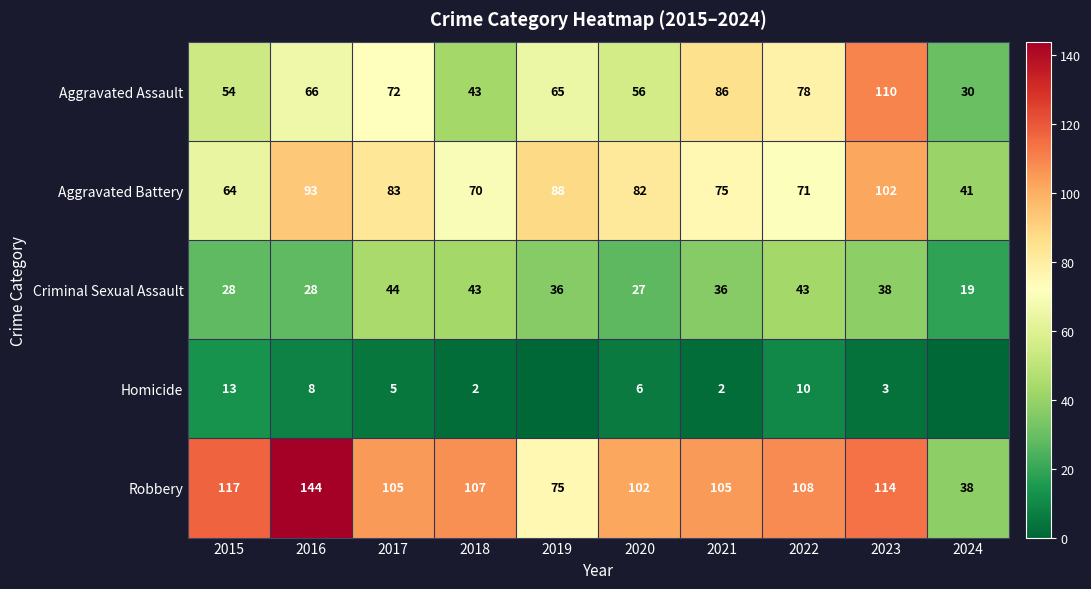

Between 2018 and 2022, which series saw the biggest shift?

Aggravated Assault